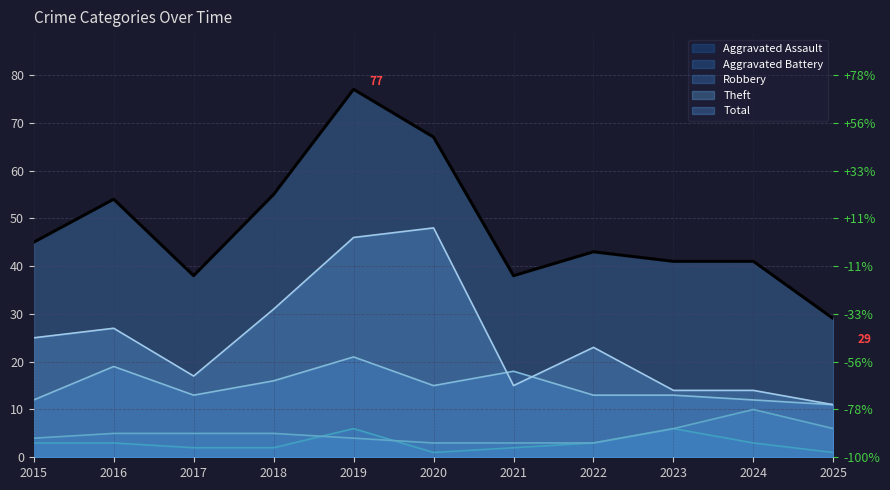

At which label does Robbery reach its peak?

2019